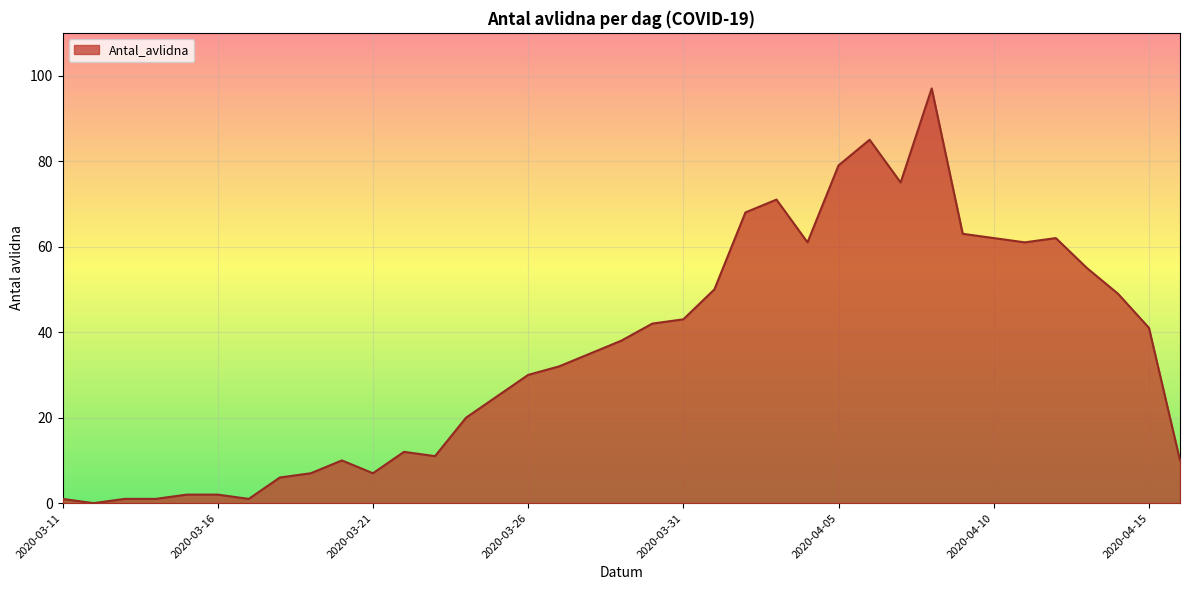

Reading left to right, extract all data points from this chart.

1	0	1	1	2	2	1	6	7	10	7	12	11	20	25	30	32	35	38	42	43	50	68	71	61	79	85	75	97	63	62	61	62	55	49	41	10